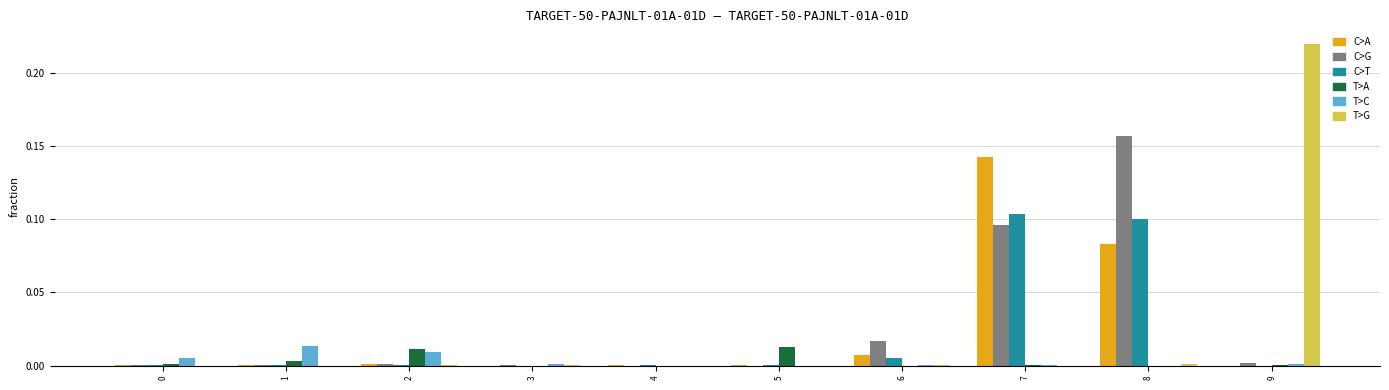

Are the bars grouped side by side (vs. stacked)?

Yes